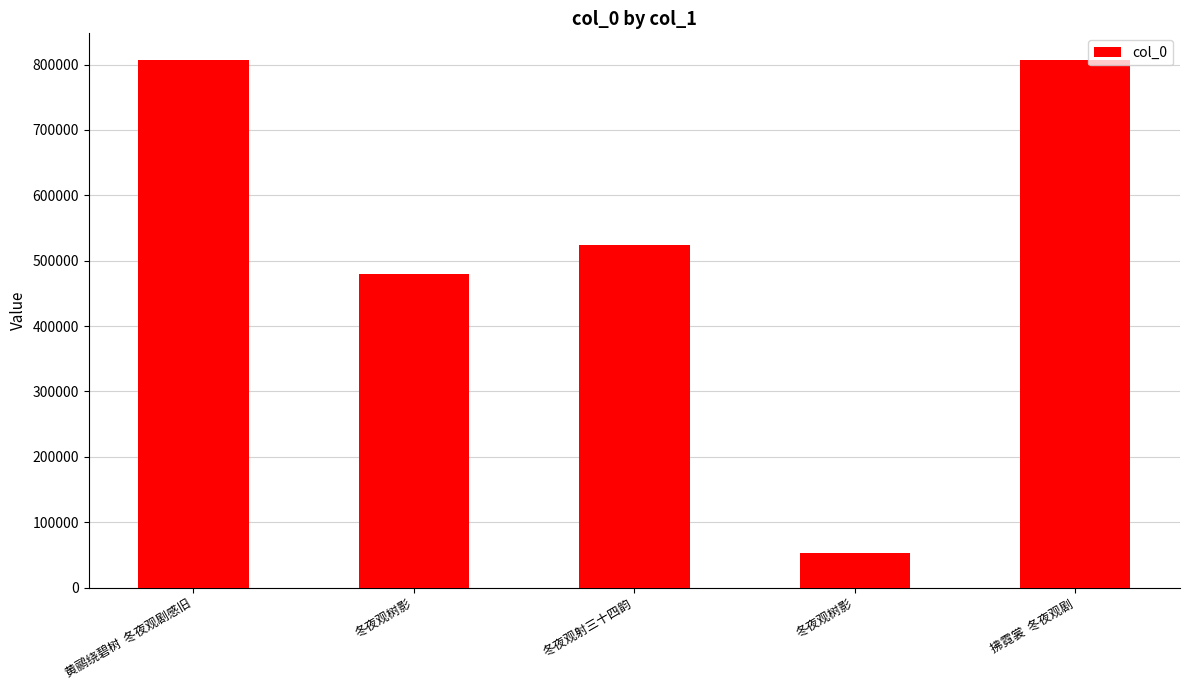

What is the value of the 2nd bar from the left?

479529